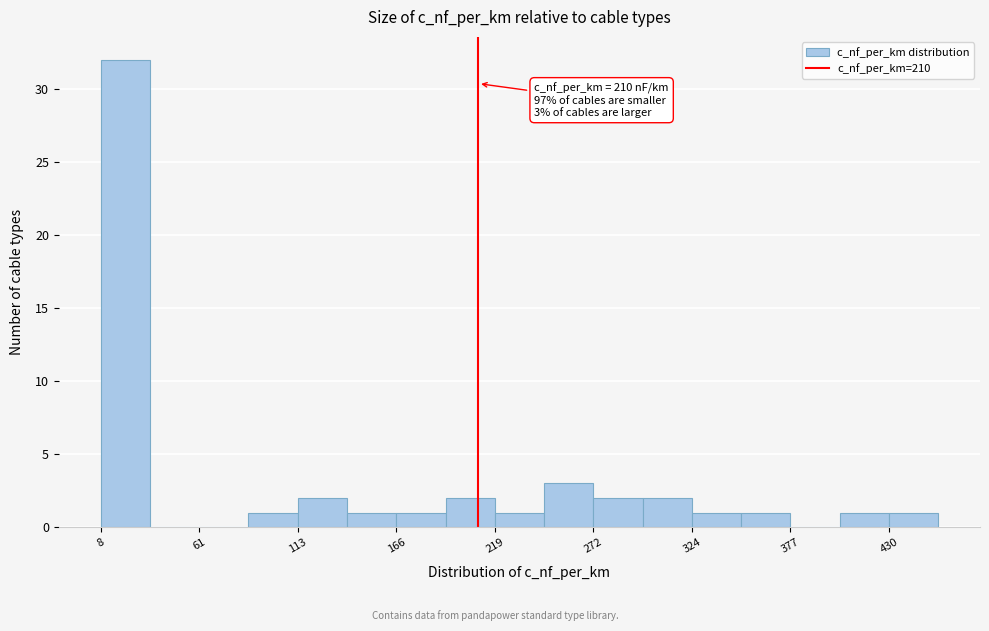

Around what value on the x-axis is the tallest bar? Give the approximate position of its centre, as read against the axis.

20